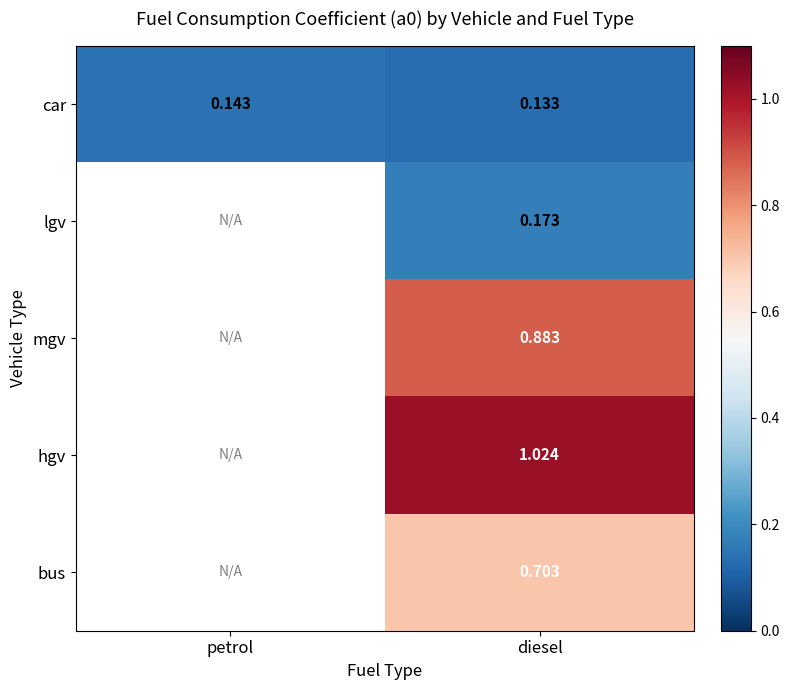

At which label does car reach its peak?

petrol